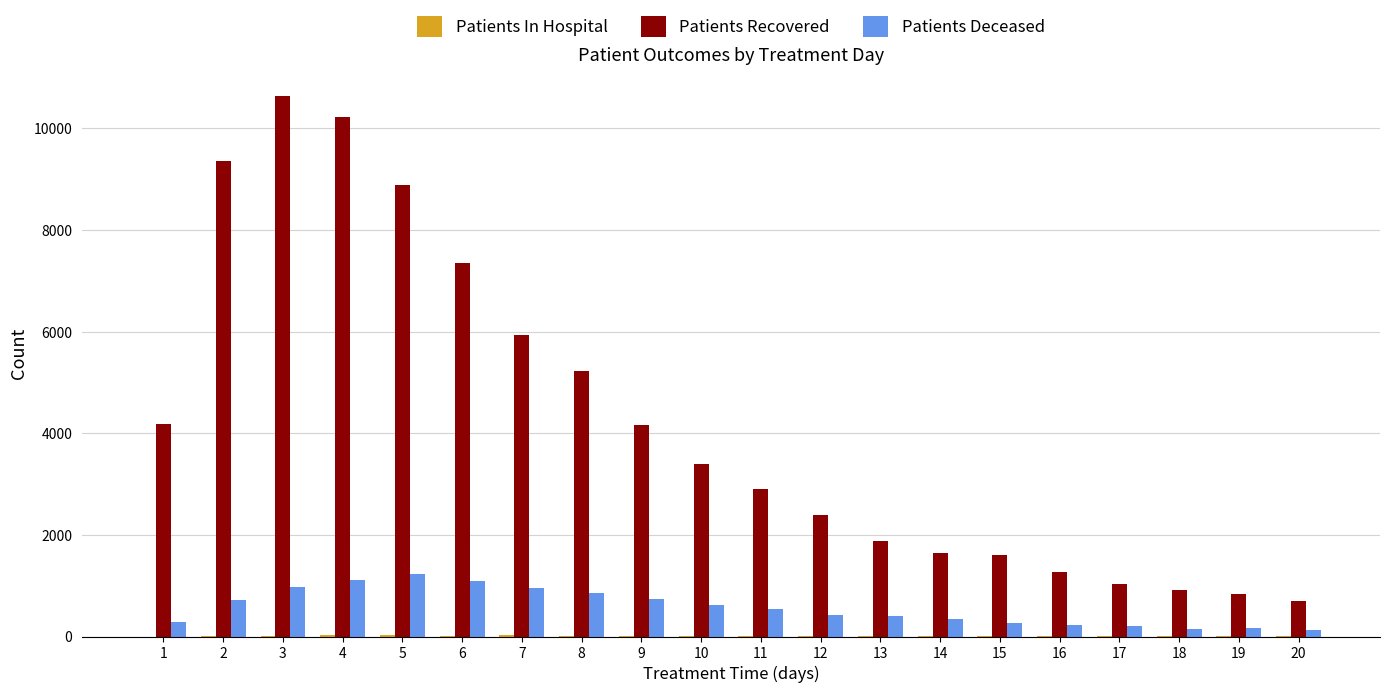

The Patients Recovered series shows 9363 at 2. True or false?

True